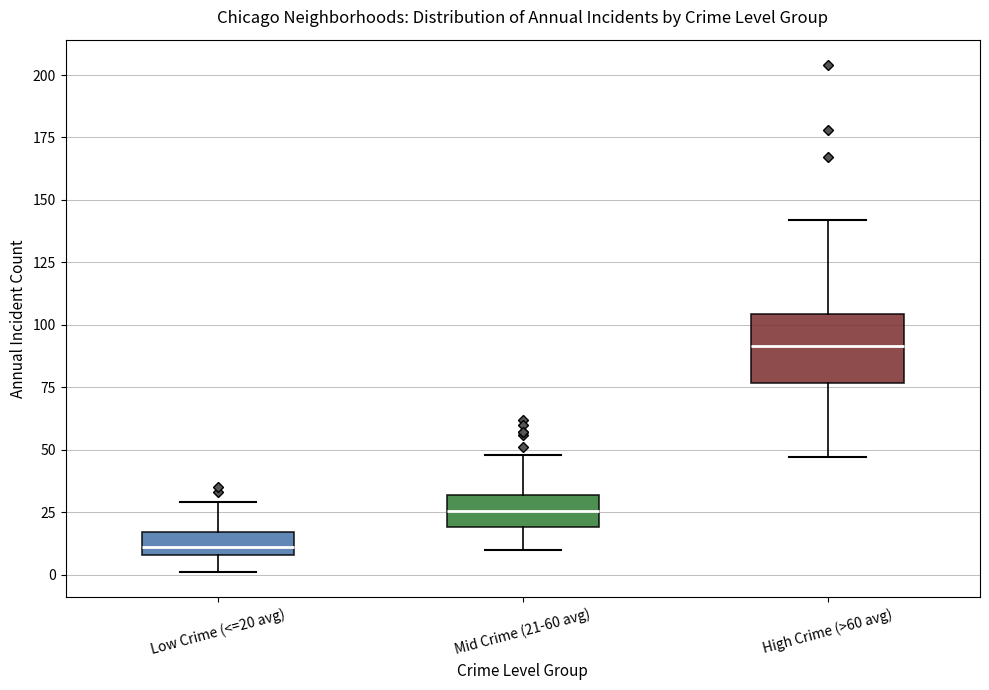

Comparing the boxes themselves (not the whiskers), which one is the tallest?

High Crime (>60 avg)